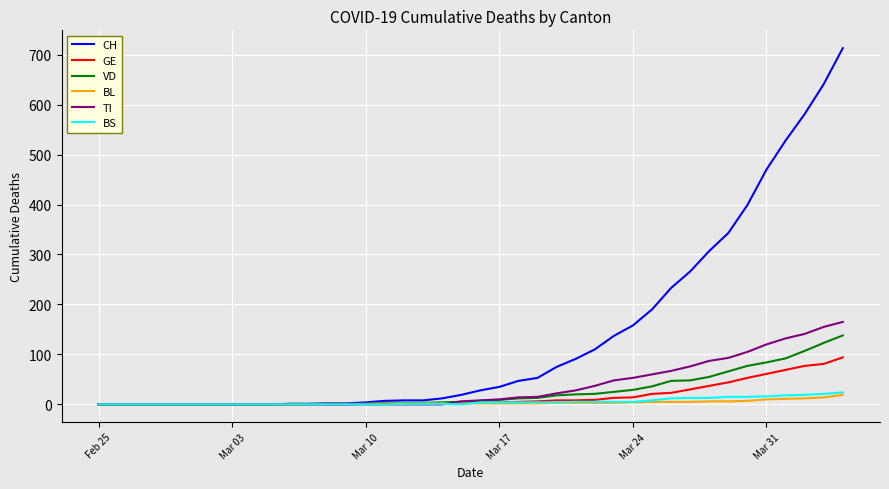

Which series has the widest spread of values?

CH